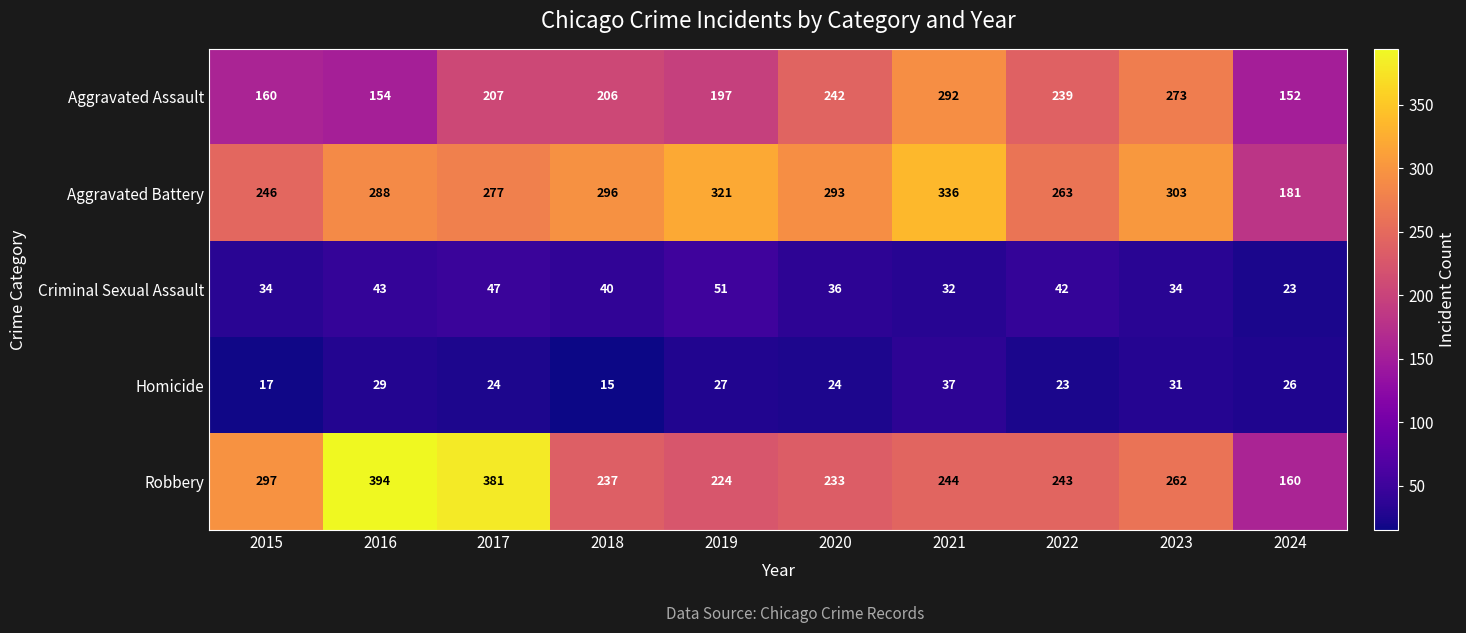

Where does the Robbery series first go above 244?

2015